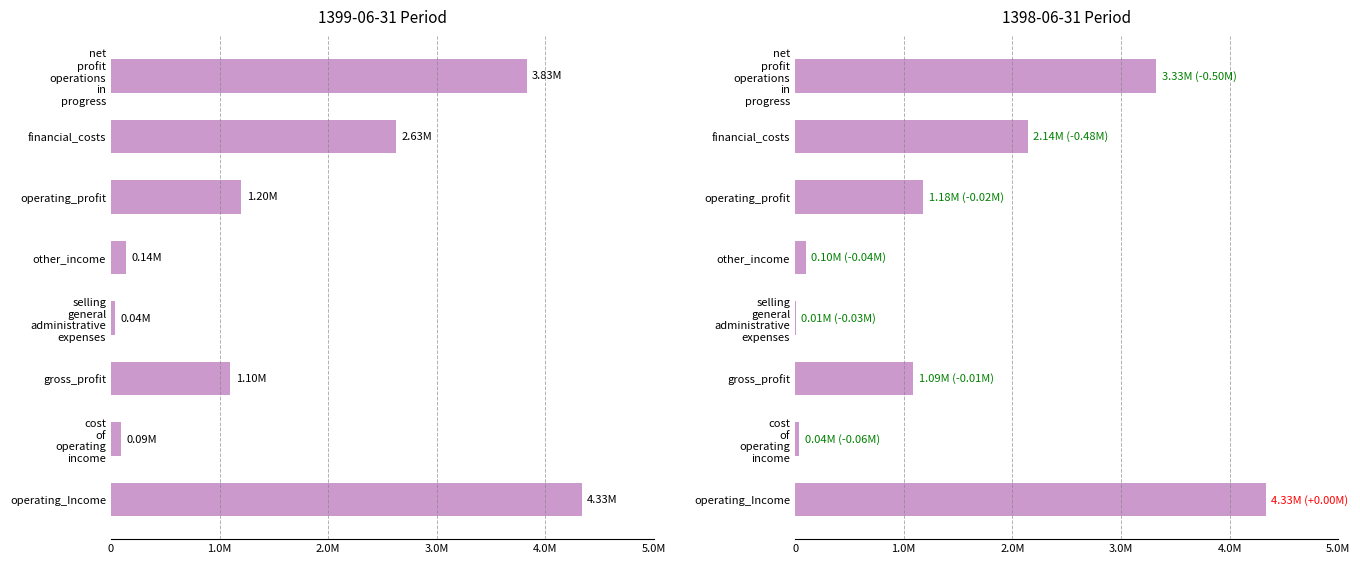

What is the difference between the maximum and minimum values in the 1398-06-31 (audited) series?

4327059